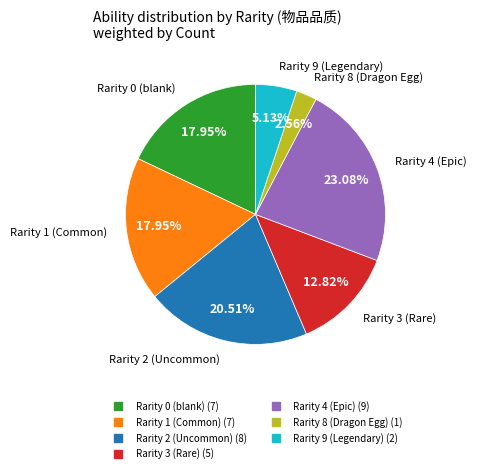

Is there any slice that represents more than half of the pie?

No